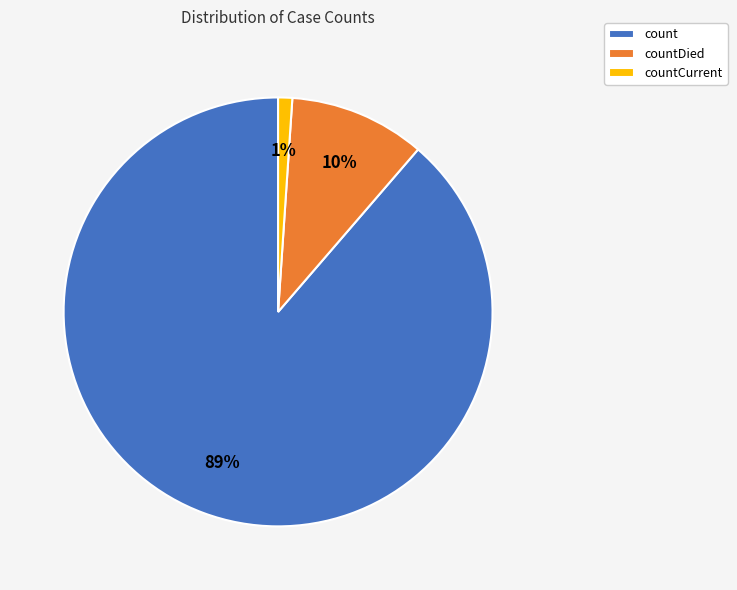

What is the ratio of the value at countDied to the value at count?

0.1